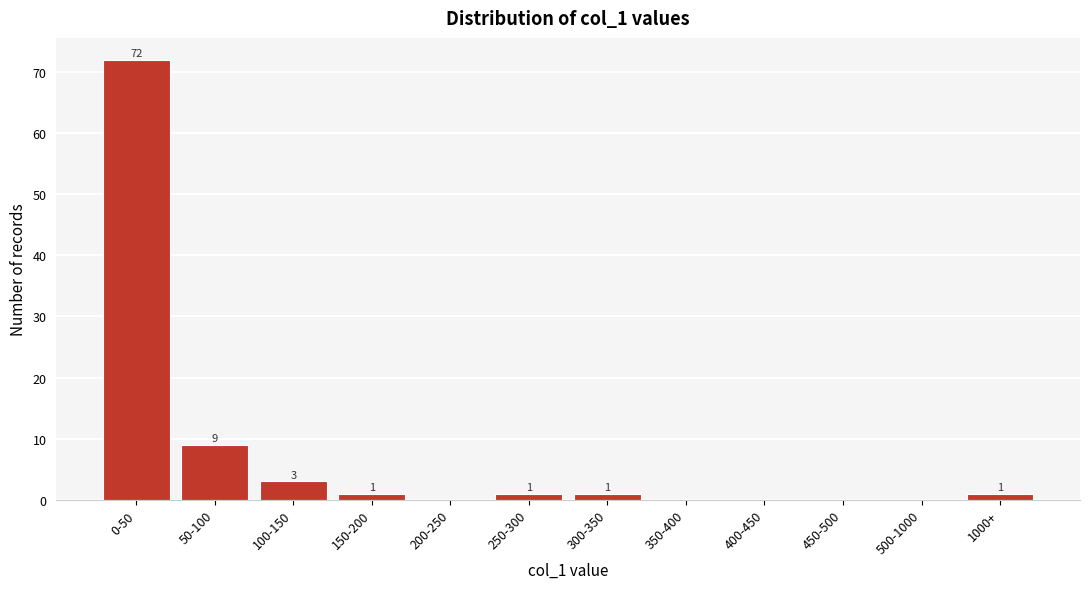

Reading right to left, transcribe all the data shown in this chart.

1000+=1	500-1000=0	450-500=0	400-450=0	350-400=0	300-350=1	250-300=1	200-250=0	150-200=1	100-150=3	50-100=9	0-50=72